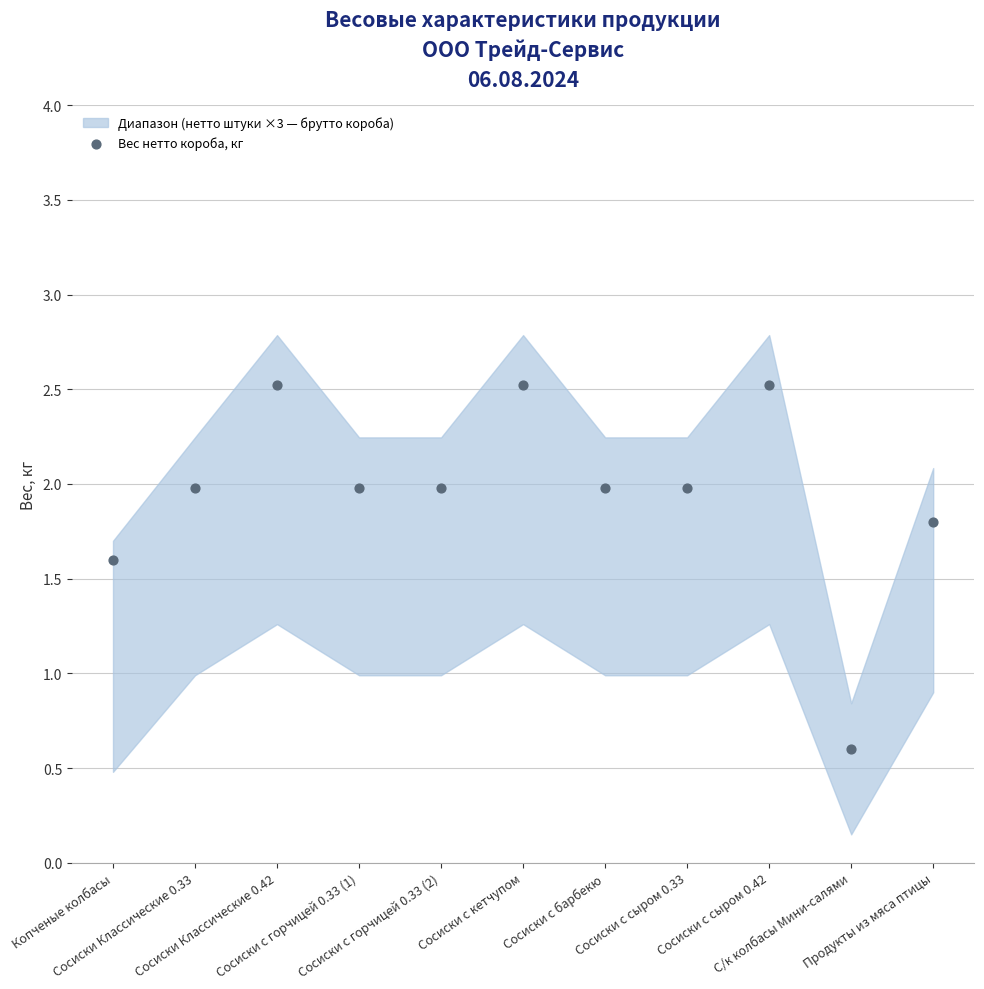

What Y value in the scatter plot is closest to 1?

0.6